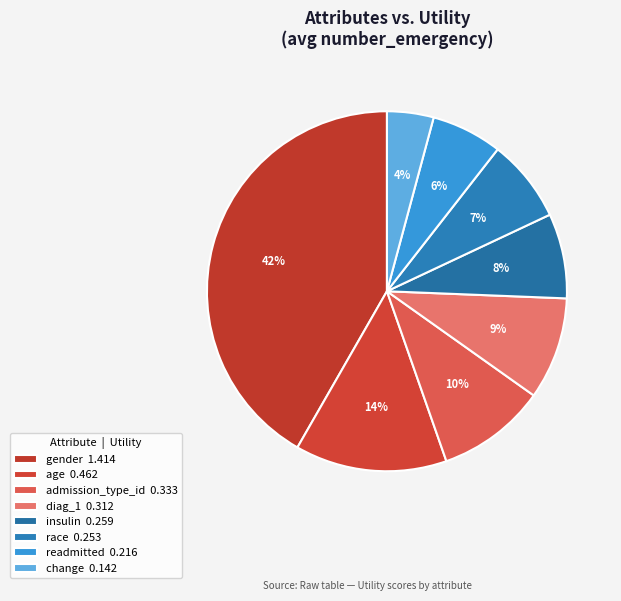

How much of the chart is everything except change?

95.8%